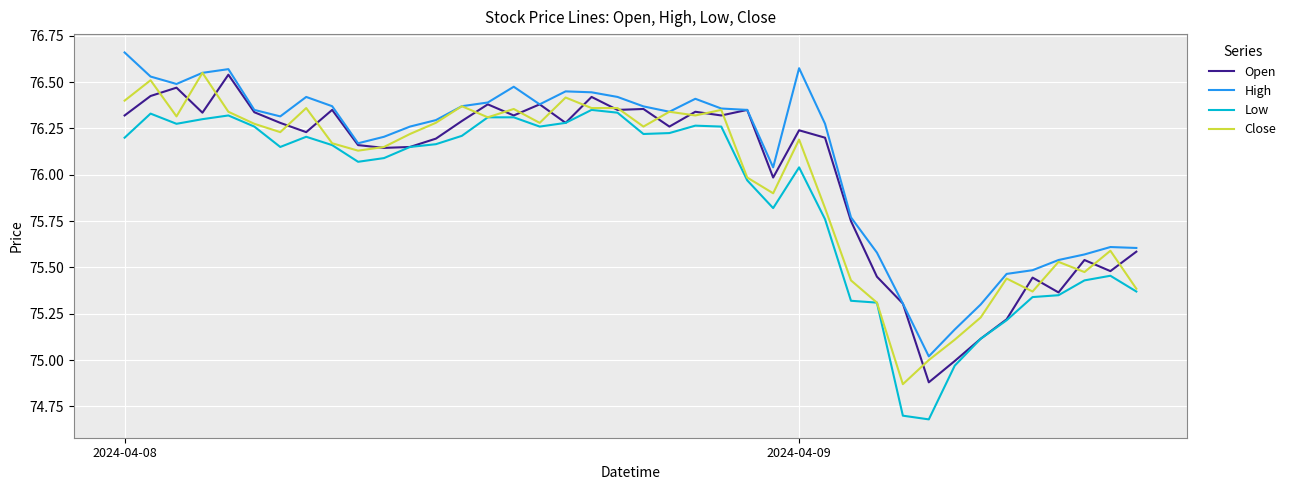

At how many categories does at least one series exceed 75?

40